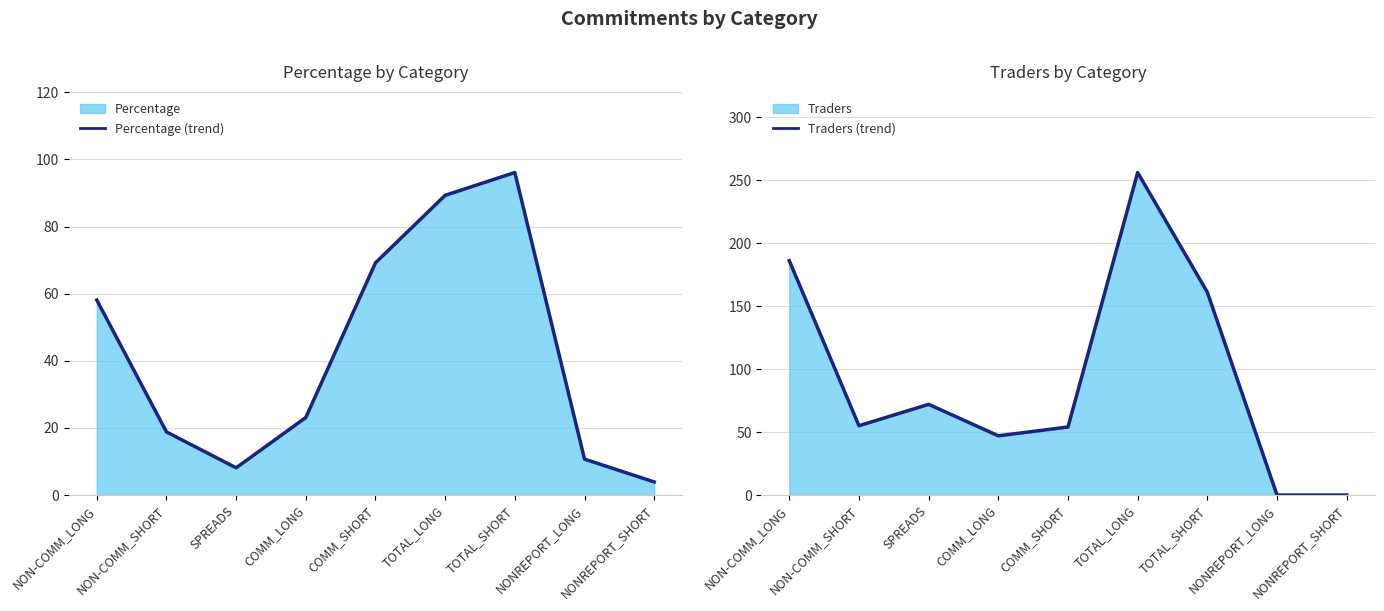

Reading right to left, list all the values displayed in this chart.

Percentage (trend): 3.9	10.7	96.1	89.3	69.2	23.1	8.1	18.8	58.1
Traders (trend): 0.0	0.0	161.0	256.0	54.0	47.0	72.0	55.0	186.0